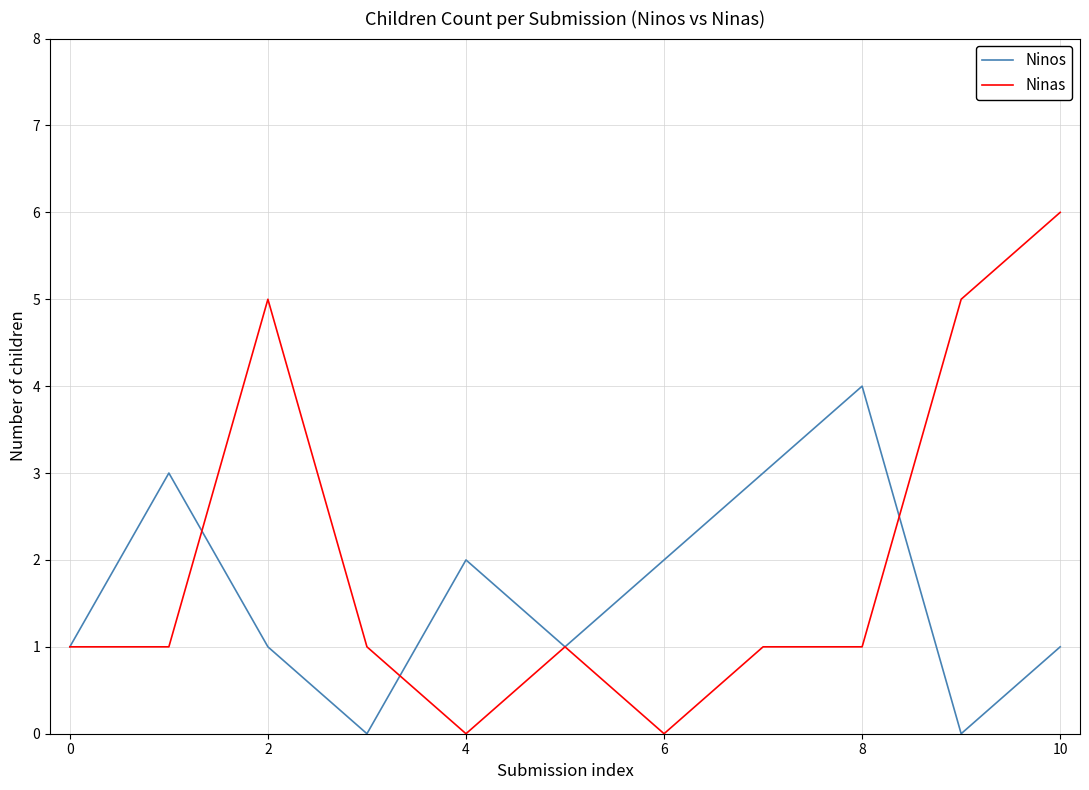

Which series ends up on top after the final intersection of Ninos and Ninas?

Ninas